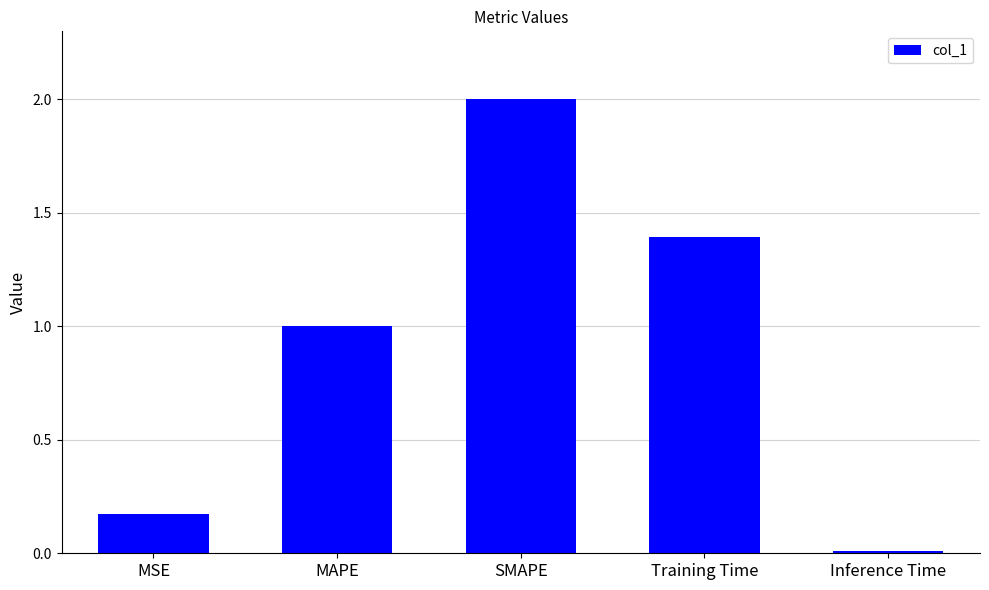

Which has a higher value, SMAPE or Training Time?

SMAPE